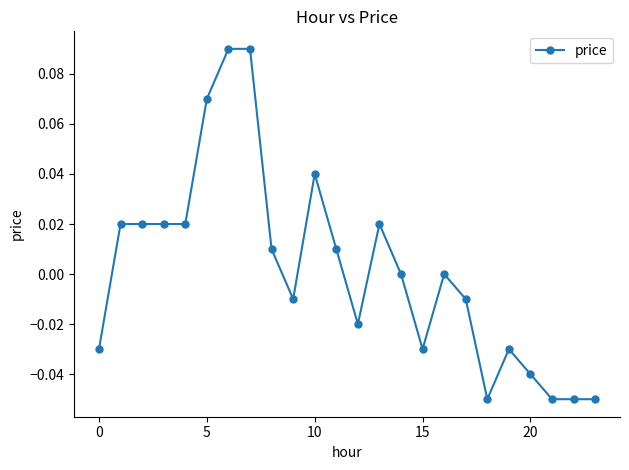

True or false: there are more than 0 points higher than both neighbors.

True